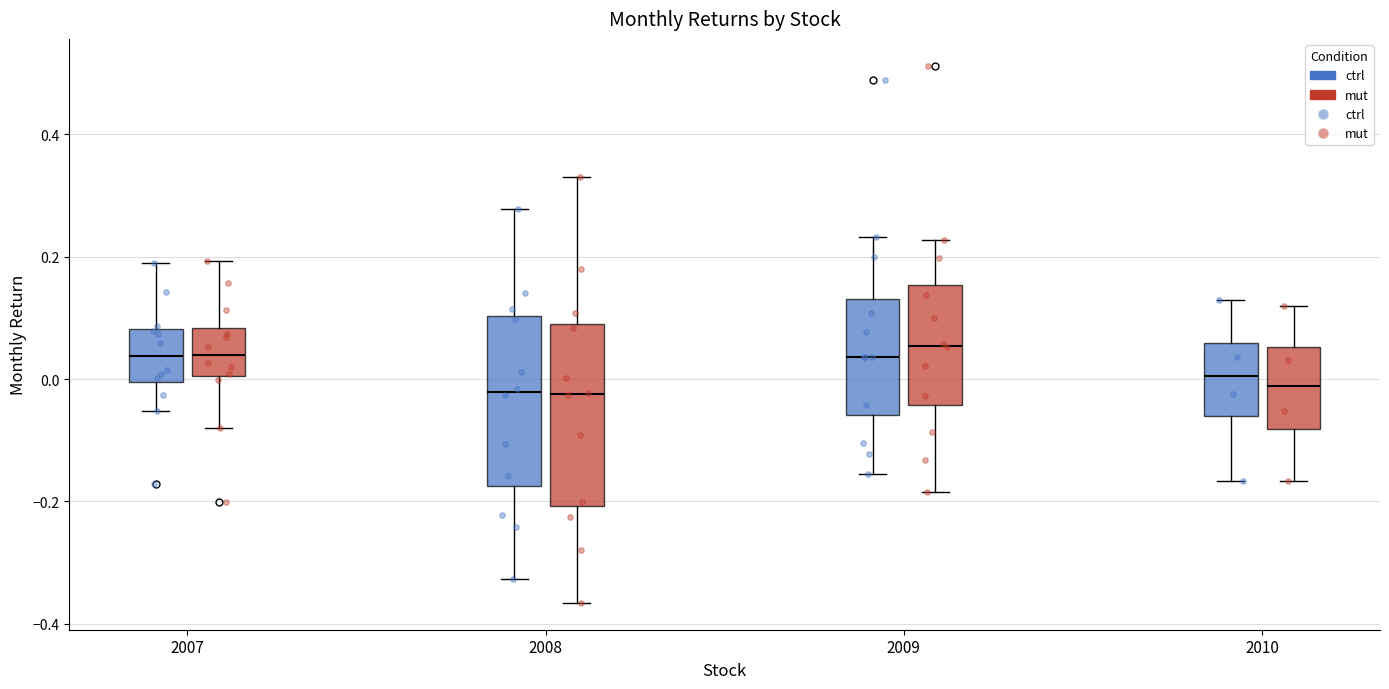

Where does the median line of the box for 2008 (ctrl) sit on the y-axis? The values are not printed on the chart, so give them approximately, as read against the axis.

-0.02